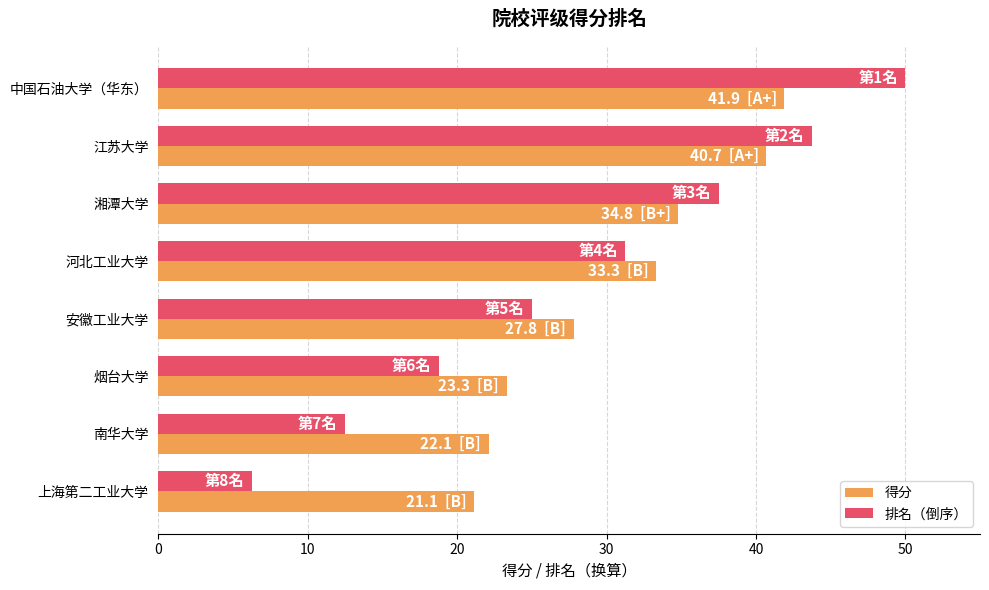

The value of 得分 at 上海第二工业大学 is 7.3. True or false?

False